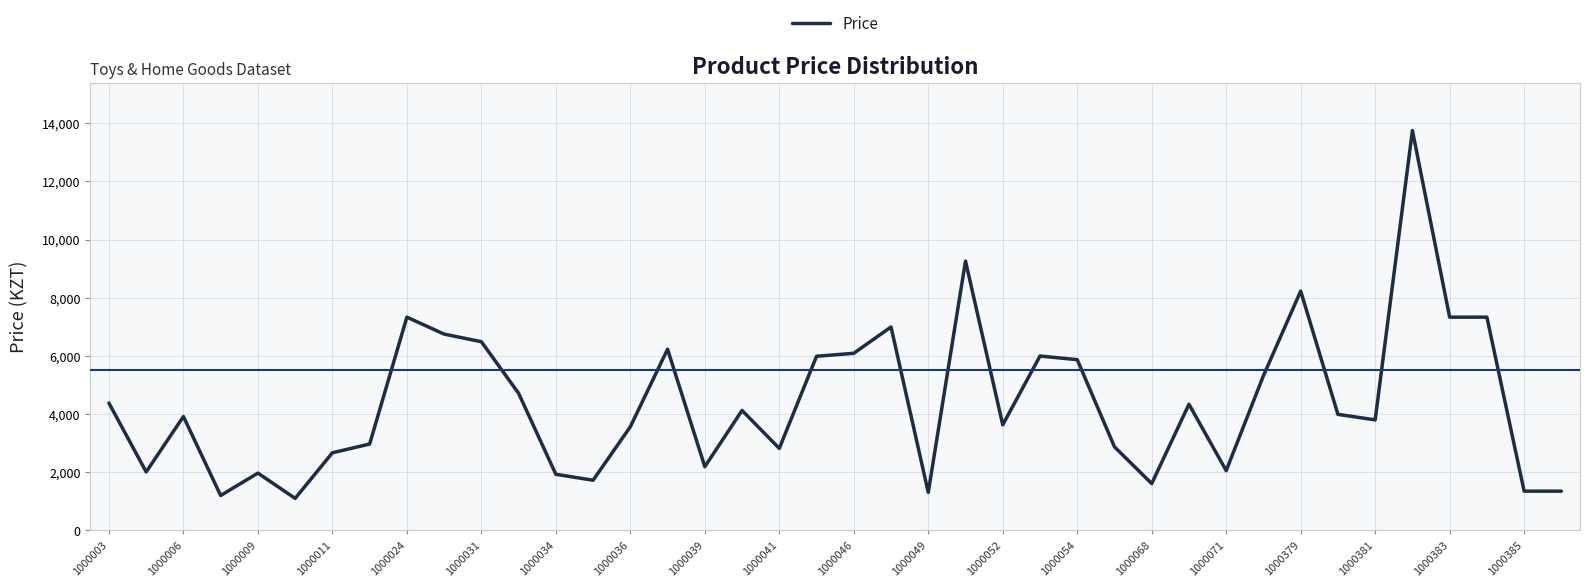

What is the minimum value shown in the chart?

1101